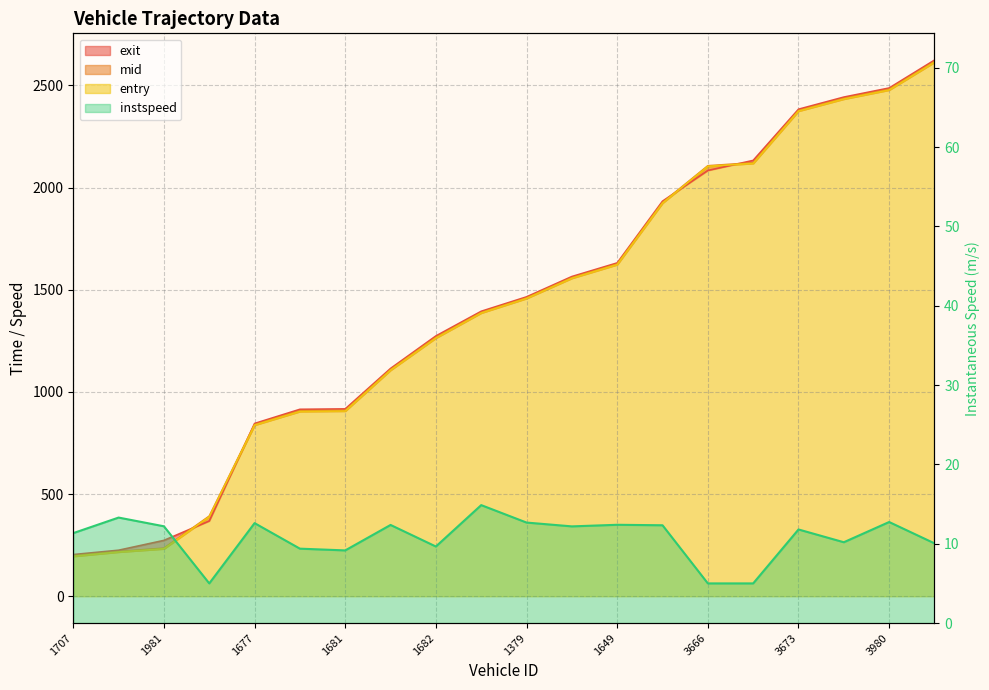

At 3682, list the series in order from largest to smallest.

exit, mid, entry, instspeed